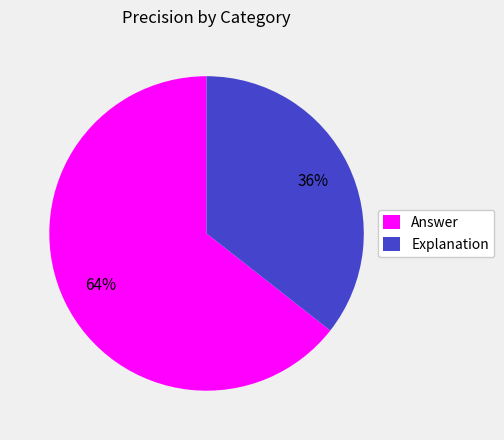

Is it true that Explanation is 36% of the pie?

True